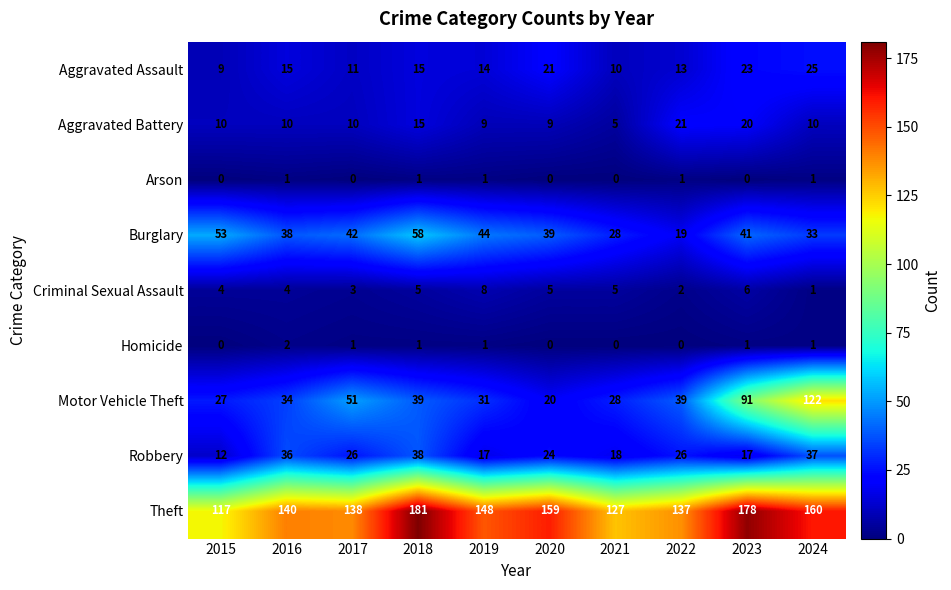

Which label corresponds to the largest value in the chart?

2018